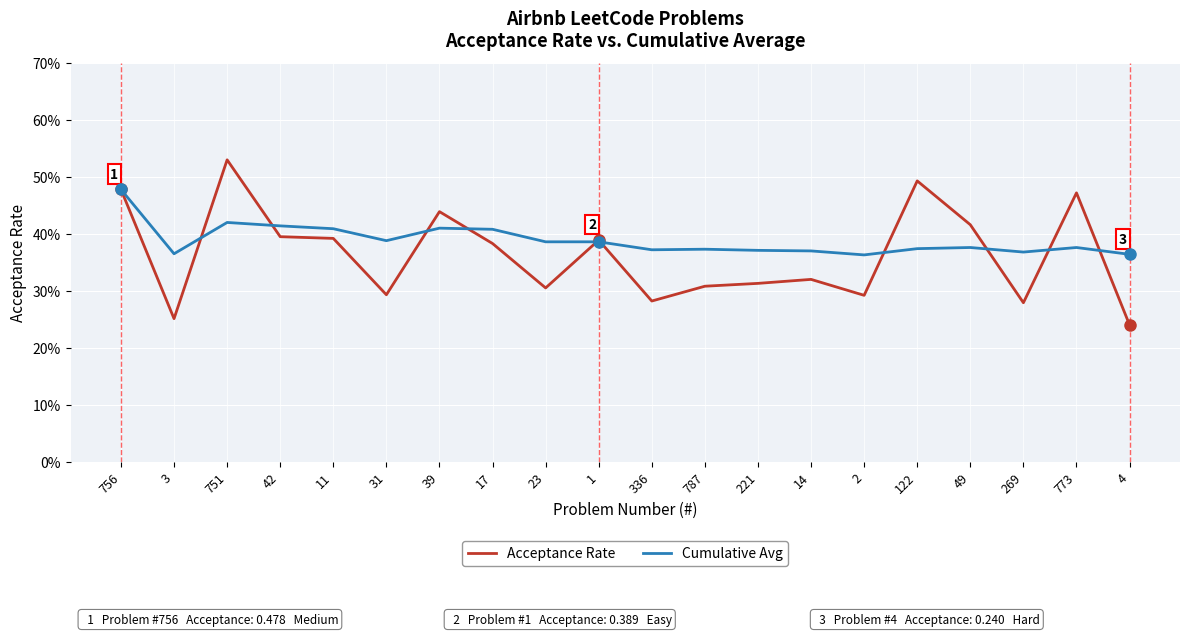

At 23, list the series in order from largest to smallest.

Cumulative Avg, Acceptance Rate